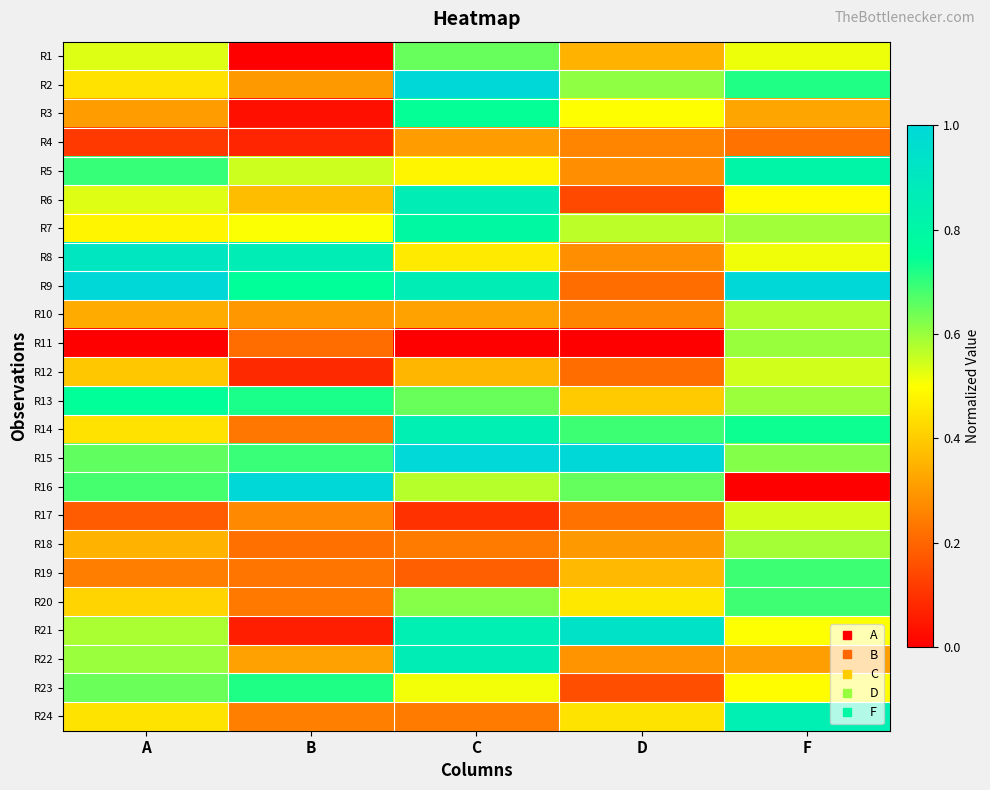

At how many categories does at least one series exceed 0?

5